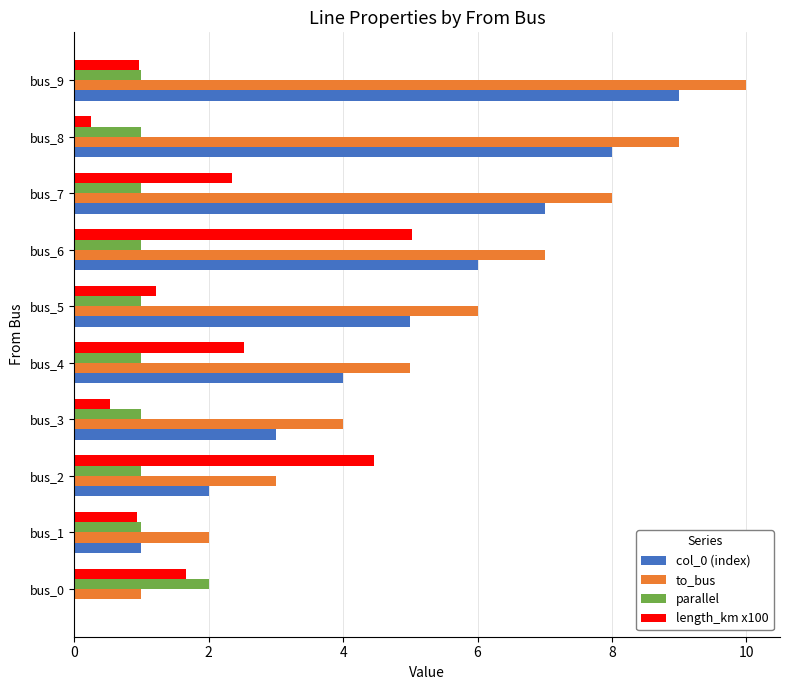

What is the greatest value displayed?

10.0